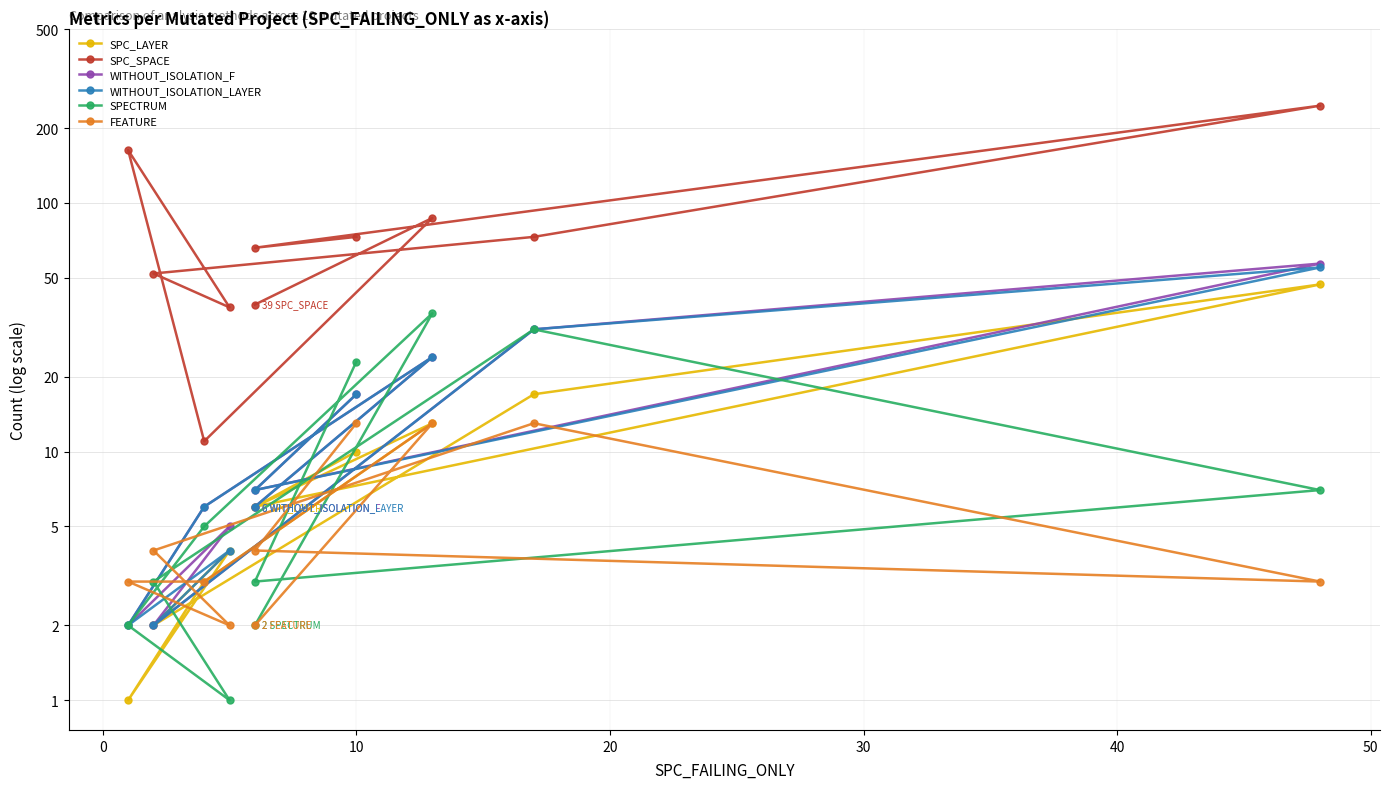

True or false: WITHOUT_ISOLATION_LAYER has a value of 35 at 8.

False